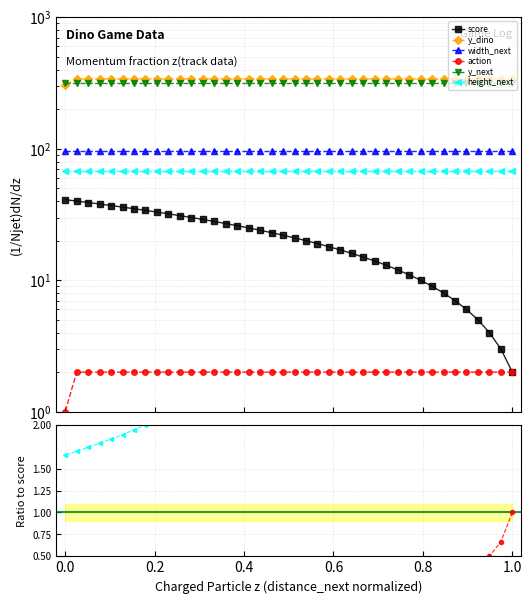

Does the chart have visible grid lines?

Yes